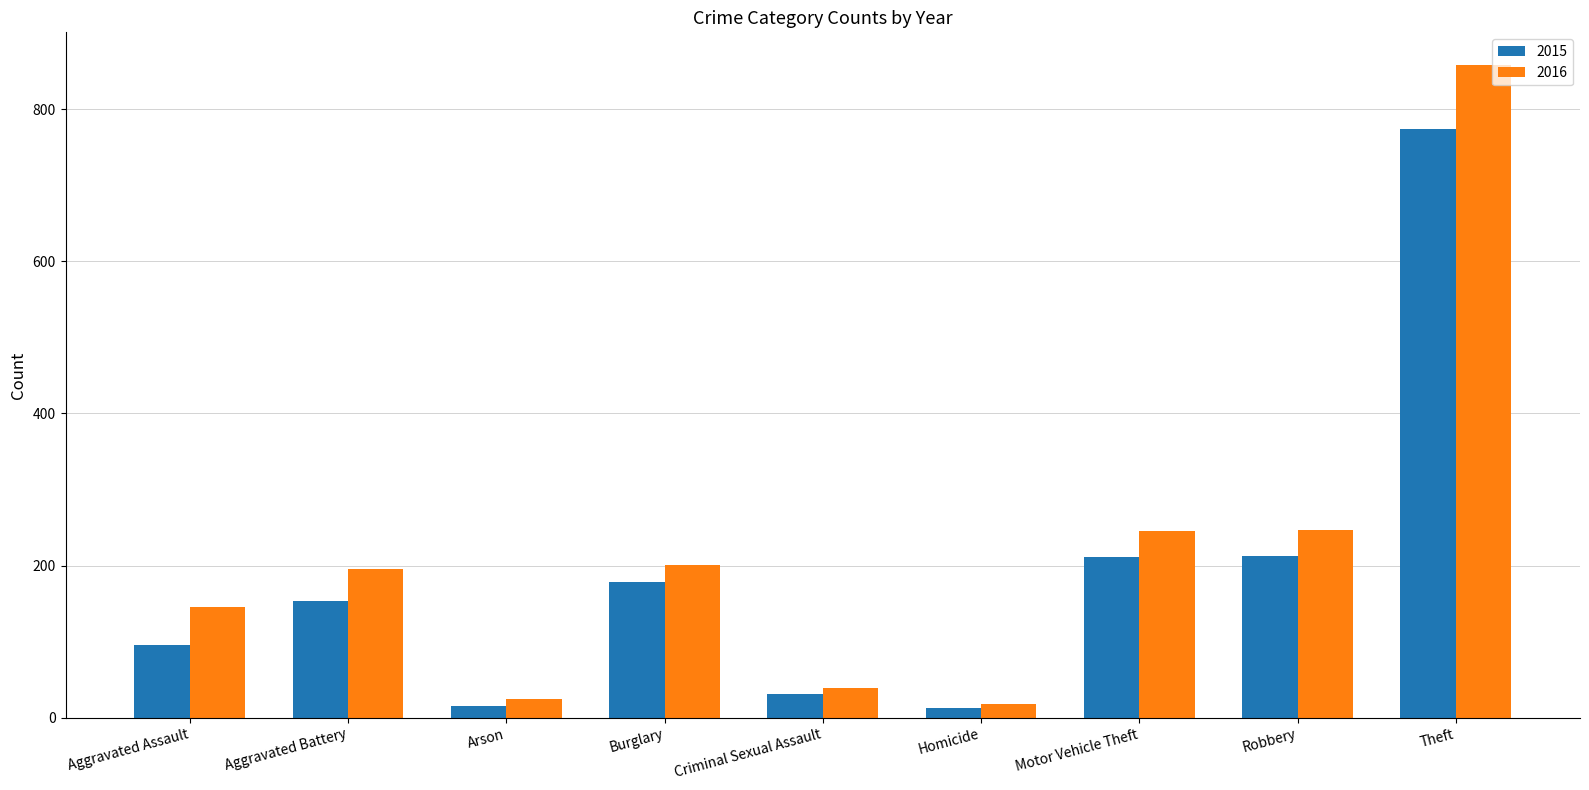

What is the label of the 1st bar from the right?

Theft